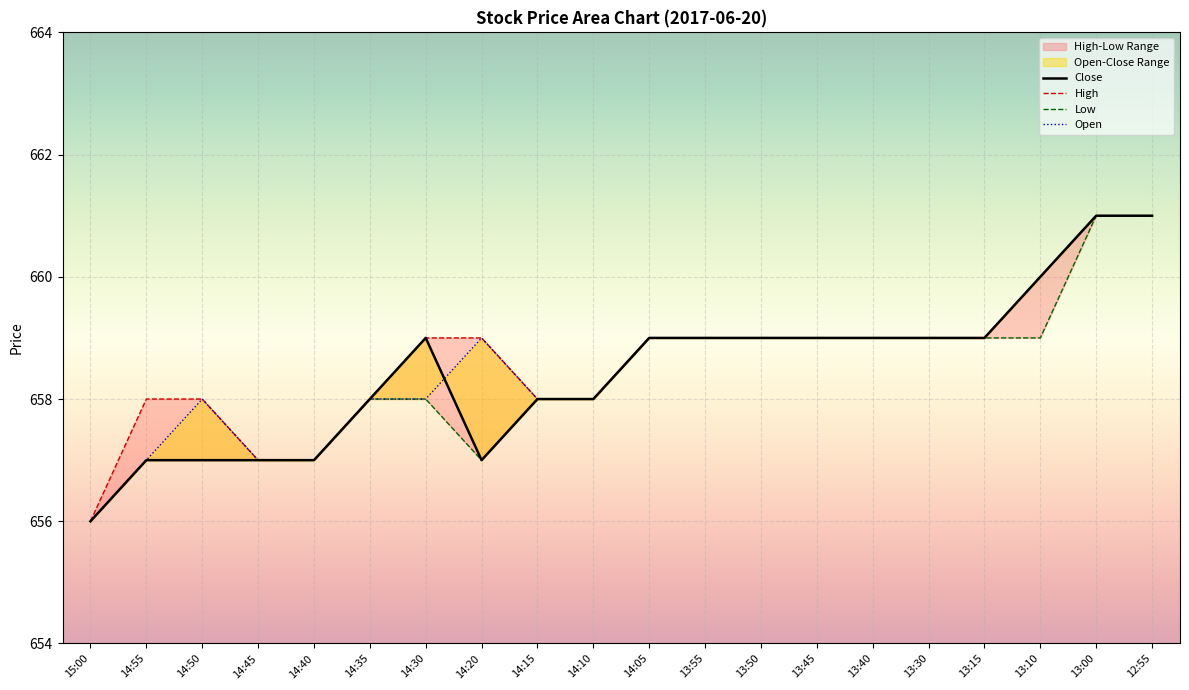

Which series has the largest total across all categories?

High